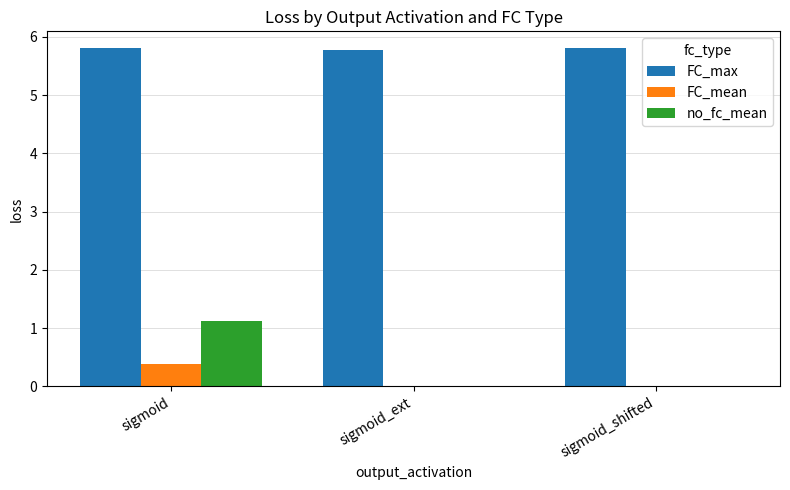

What is the maximum value shown in the chart?

5.8